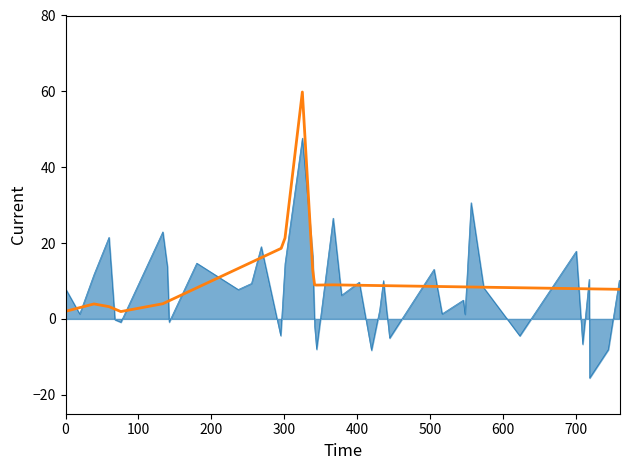

What is the greatest value displayed?

59.8